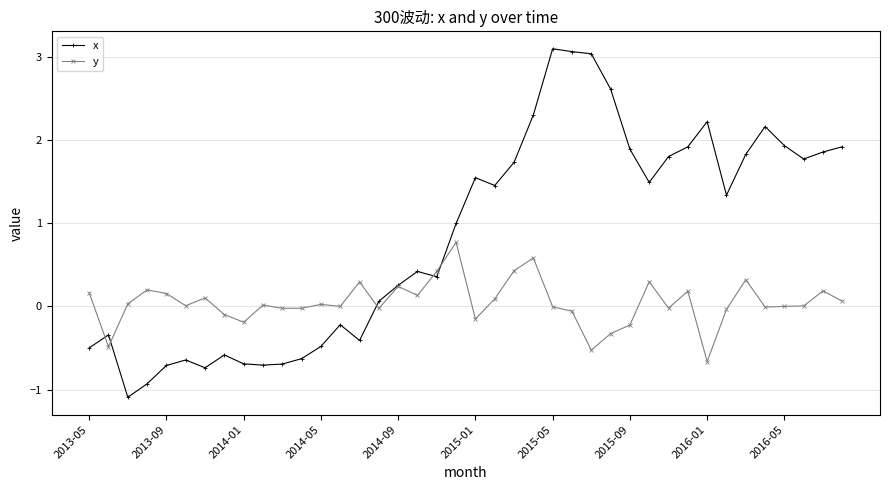

What is the value of the y point at the 7th from the left?

0.1